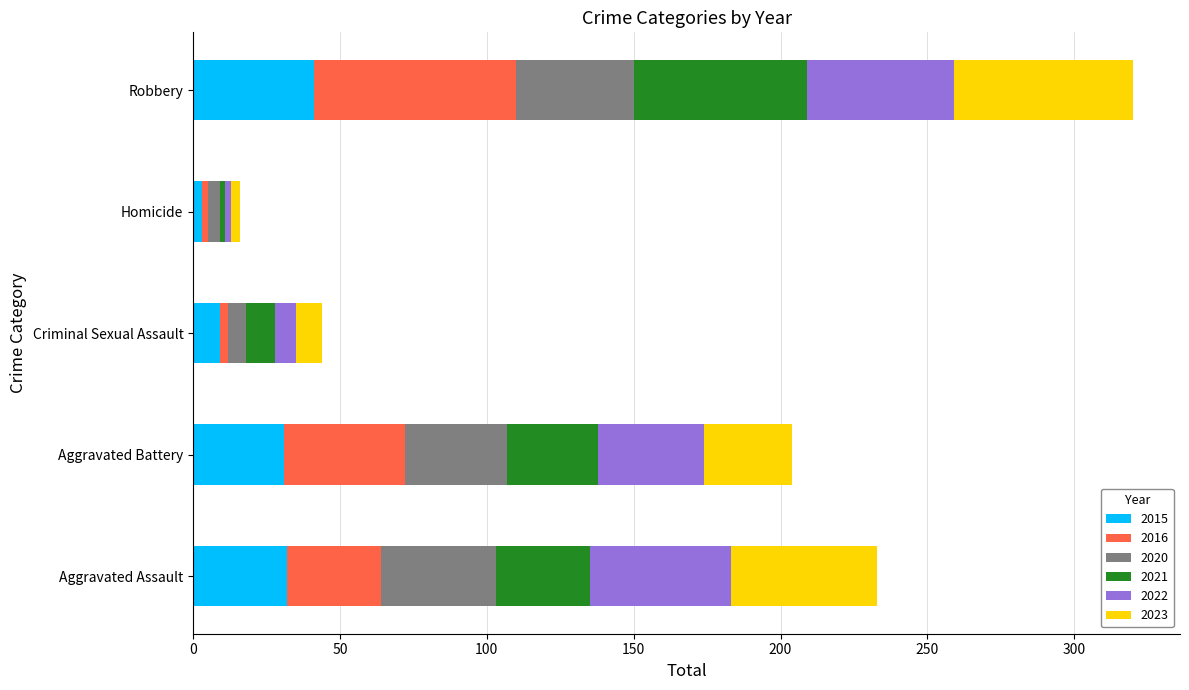

What is the difference between the maximum and minimum values in the 2015 series?

38